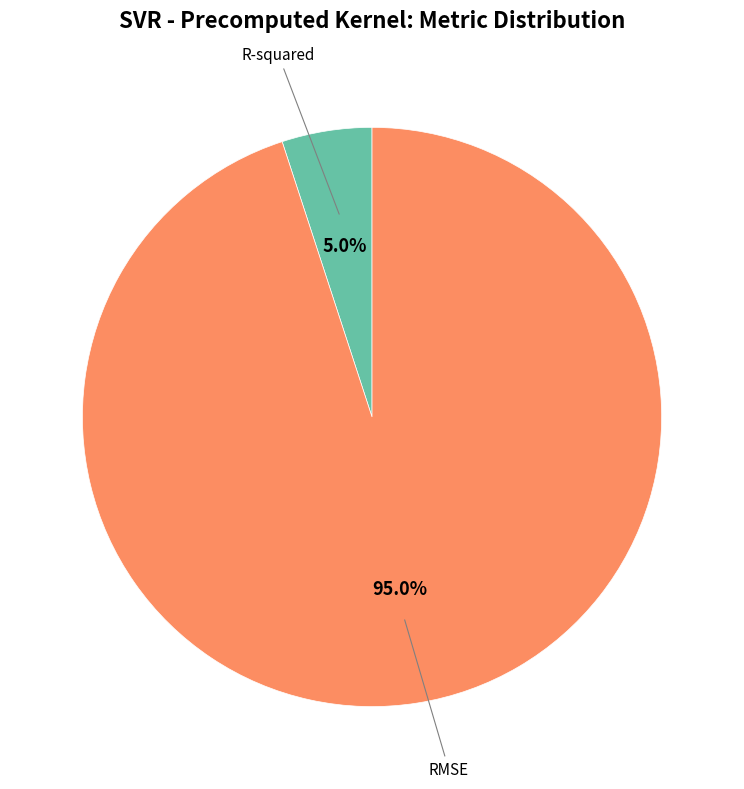

Does any single category account for the majority?

Yes